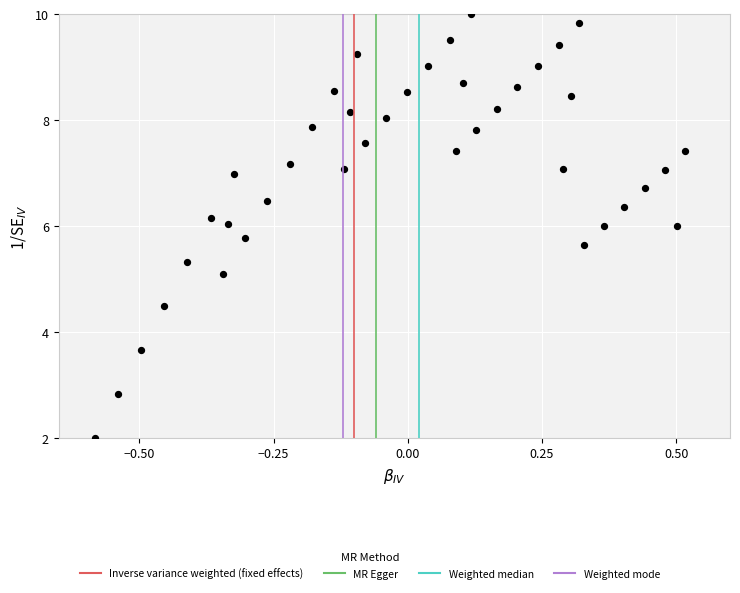

What is the range of X values (max minus min)?

1.1